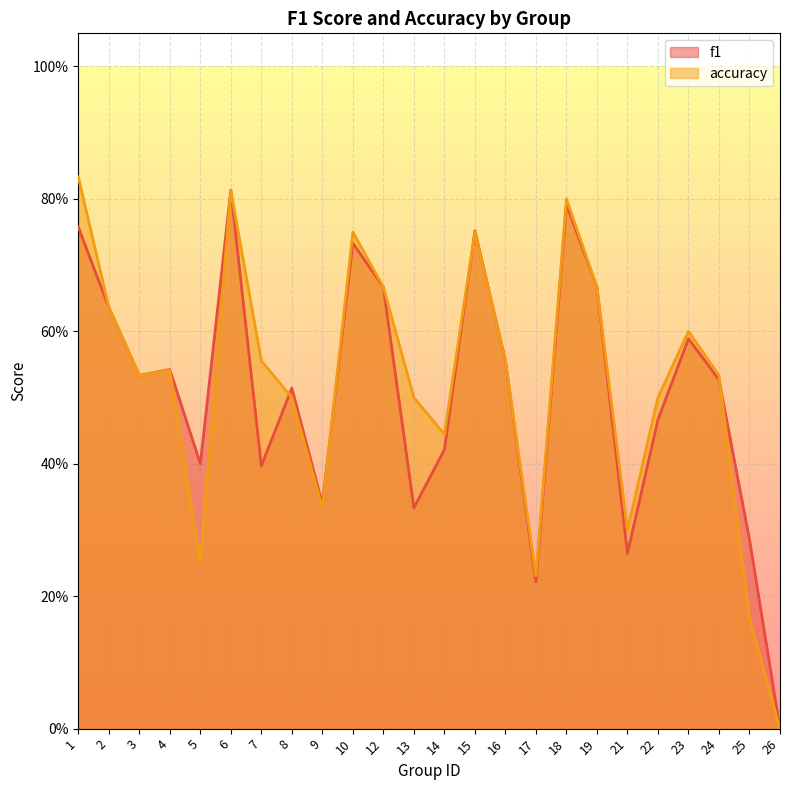

What is the total value across all series at 21?

0.6